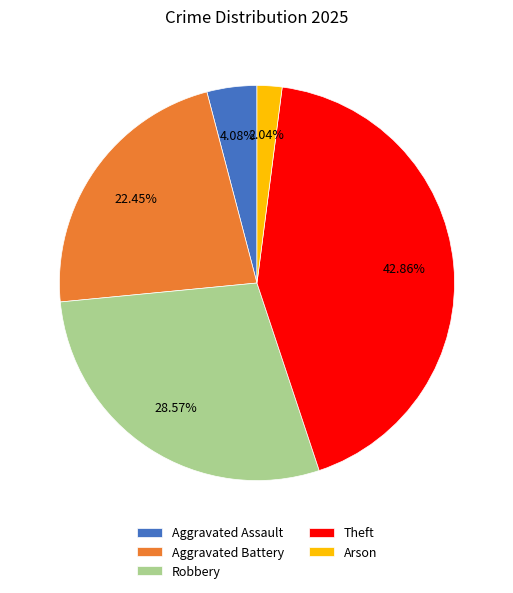

To the nearest percent, what is the average slice percentage?

20%